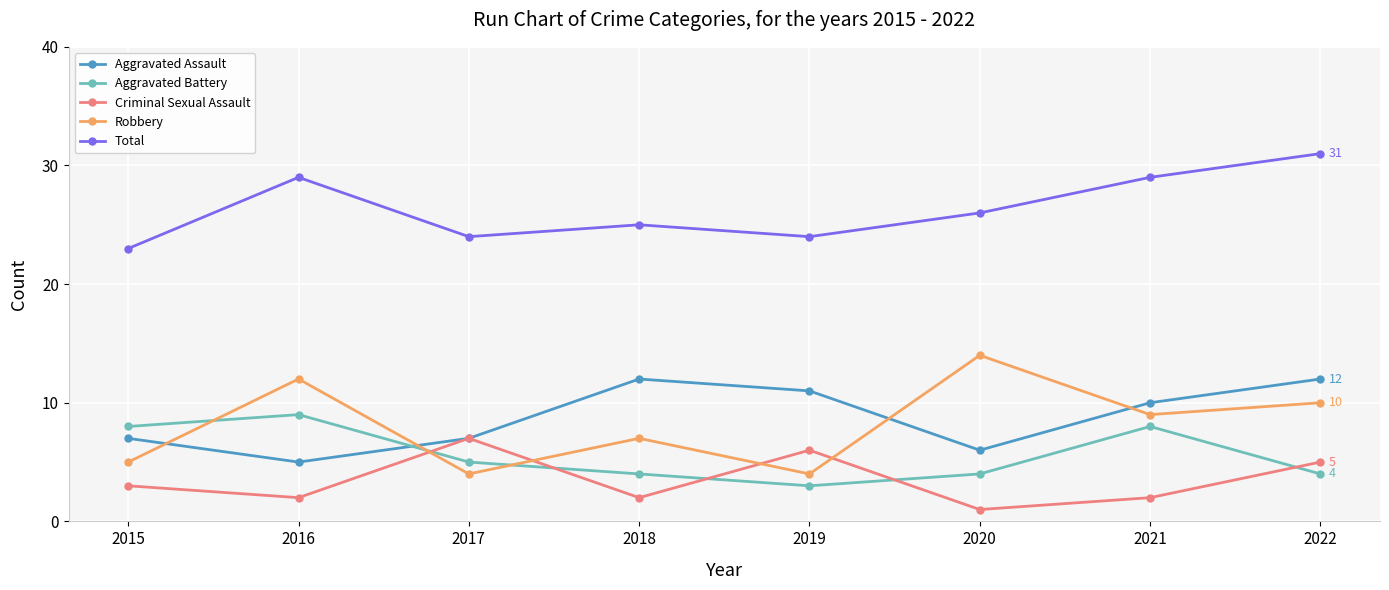

What is the minimum value for Robbery?

4